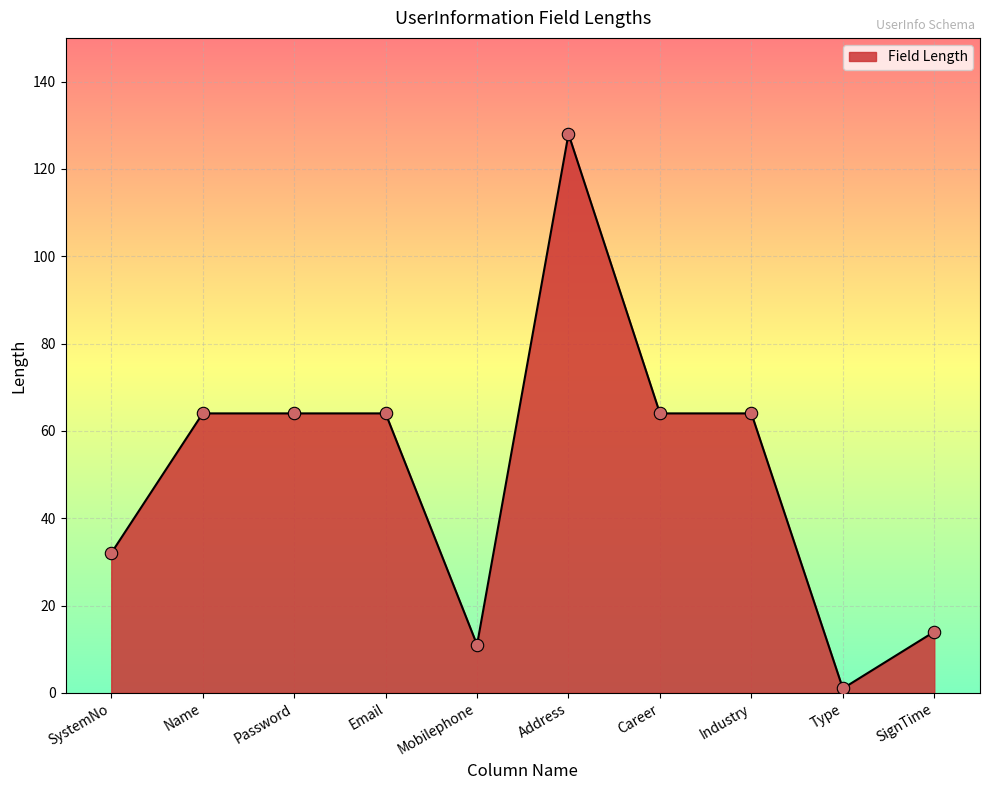

Which has a higher value, Mobilephone or Type?

Mobilephone